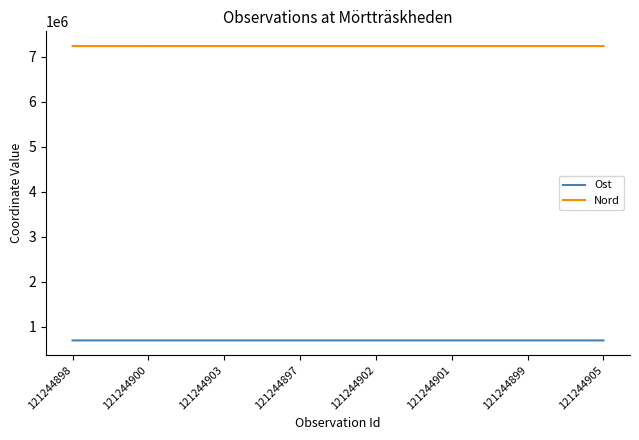

What is the difference between the highest and lowest values at 121244898?

6537388